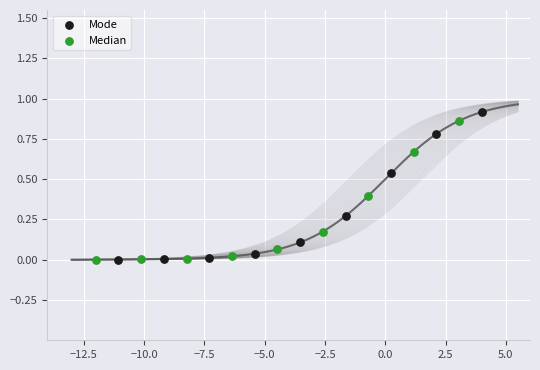

Which series contains the highest Y value?

Mode